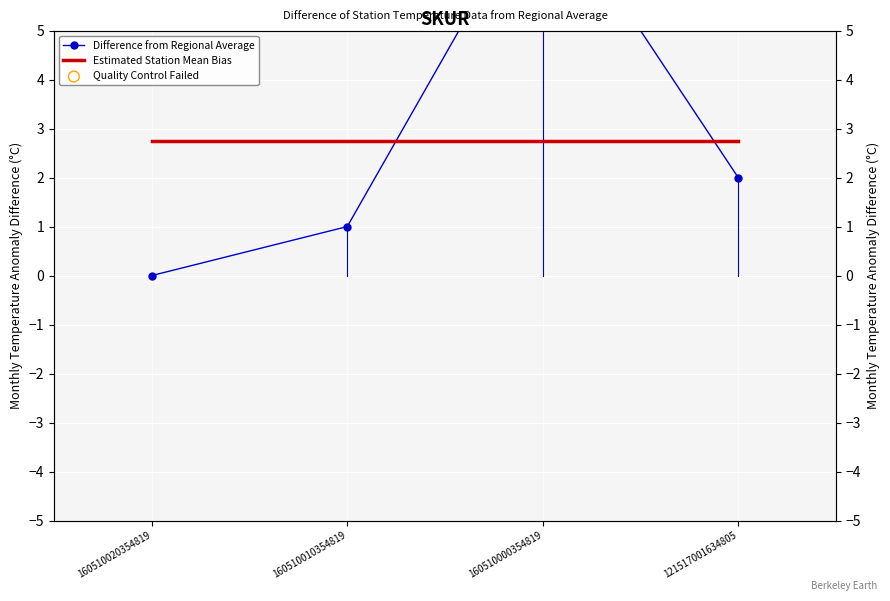

What is the total value across all series at 160510000354819?

10.8